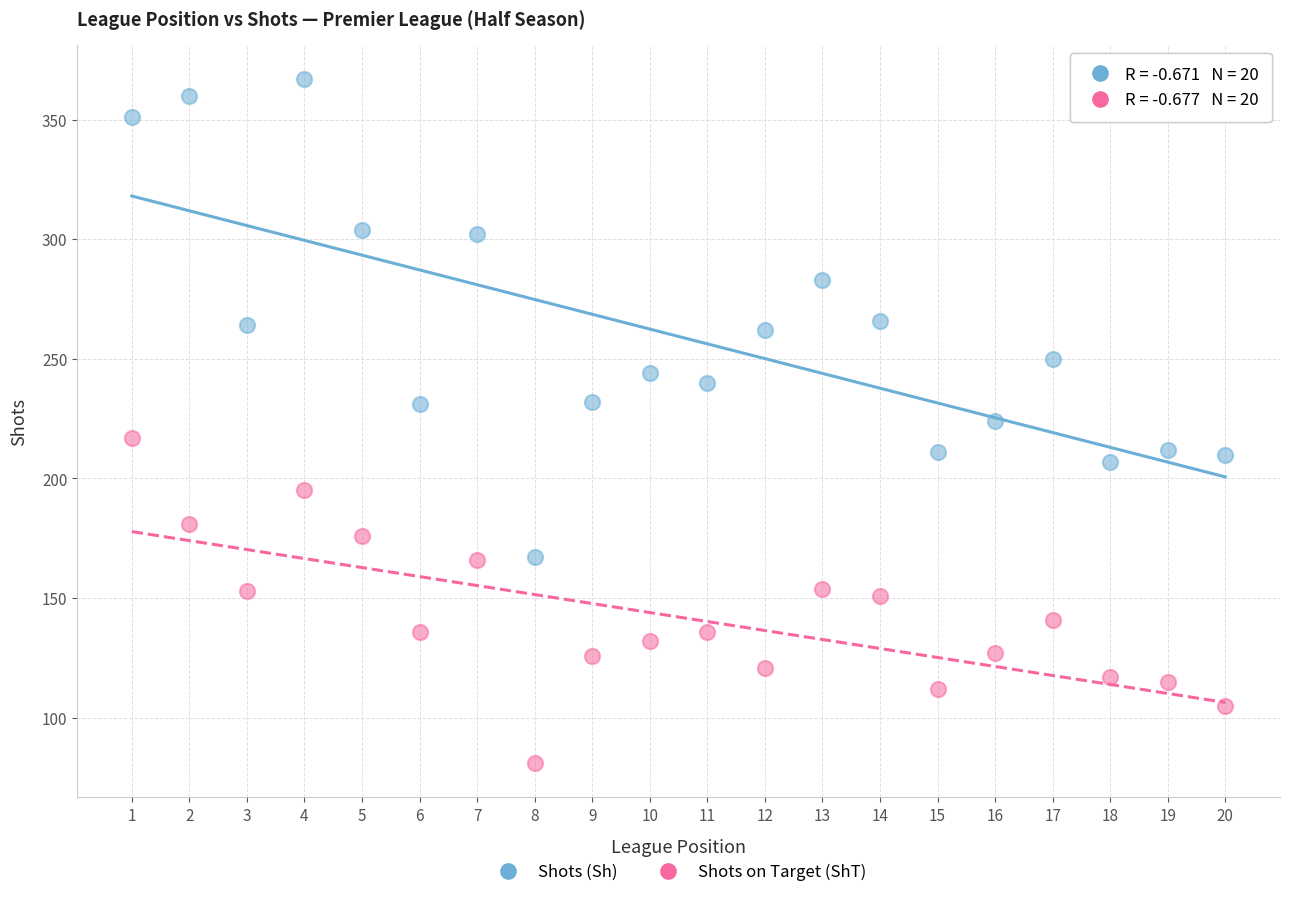

Which series contains the highest Y value?

Shots (Sh)